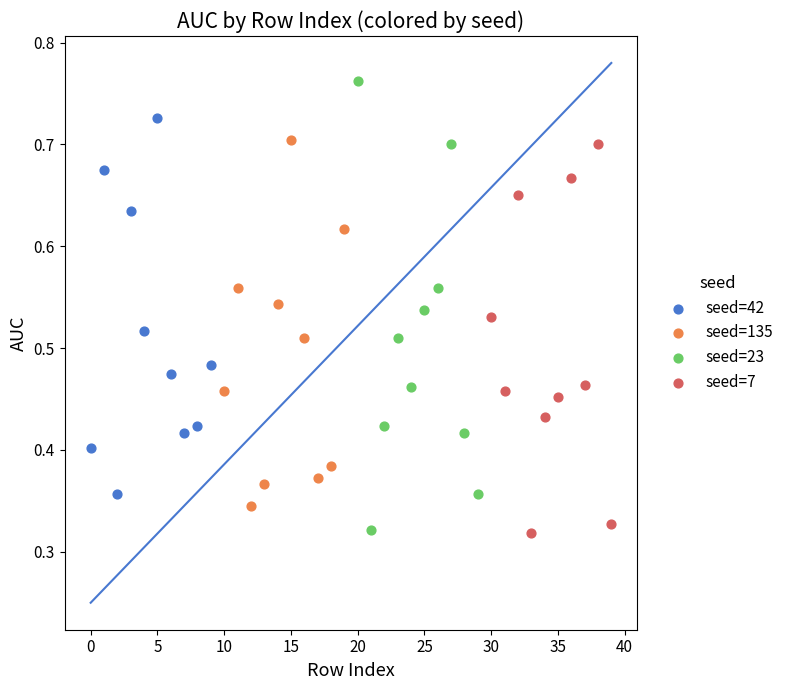

Which series has the largest Y range (max minus min)?

seed=23